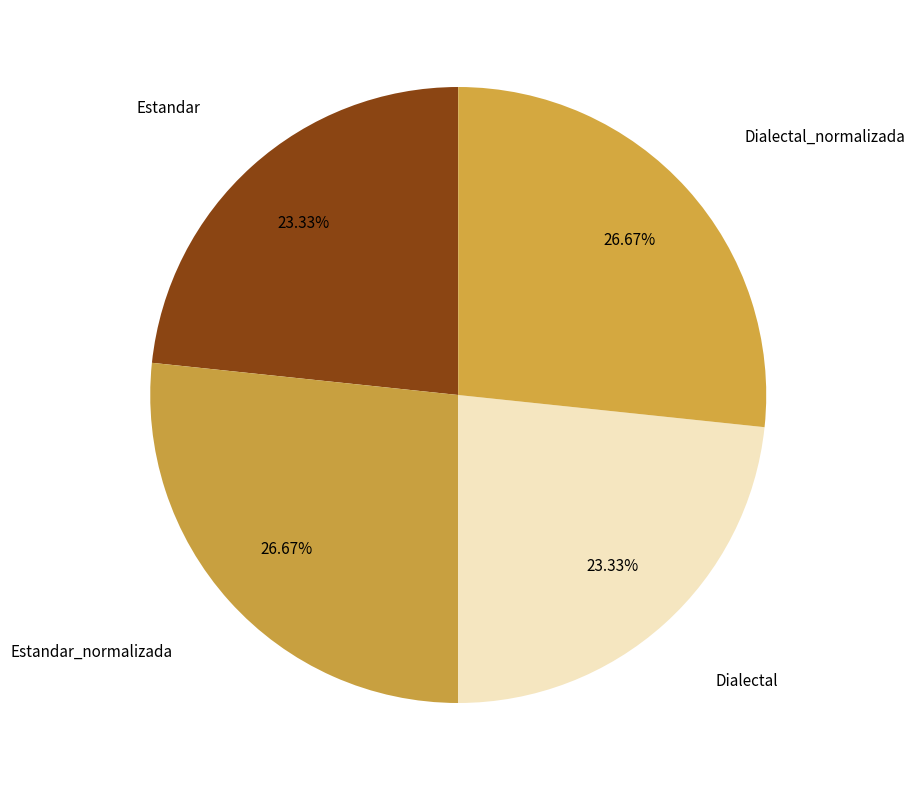

How many segments does this pie chart have?

4